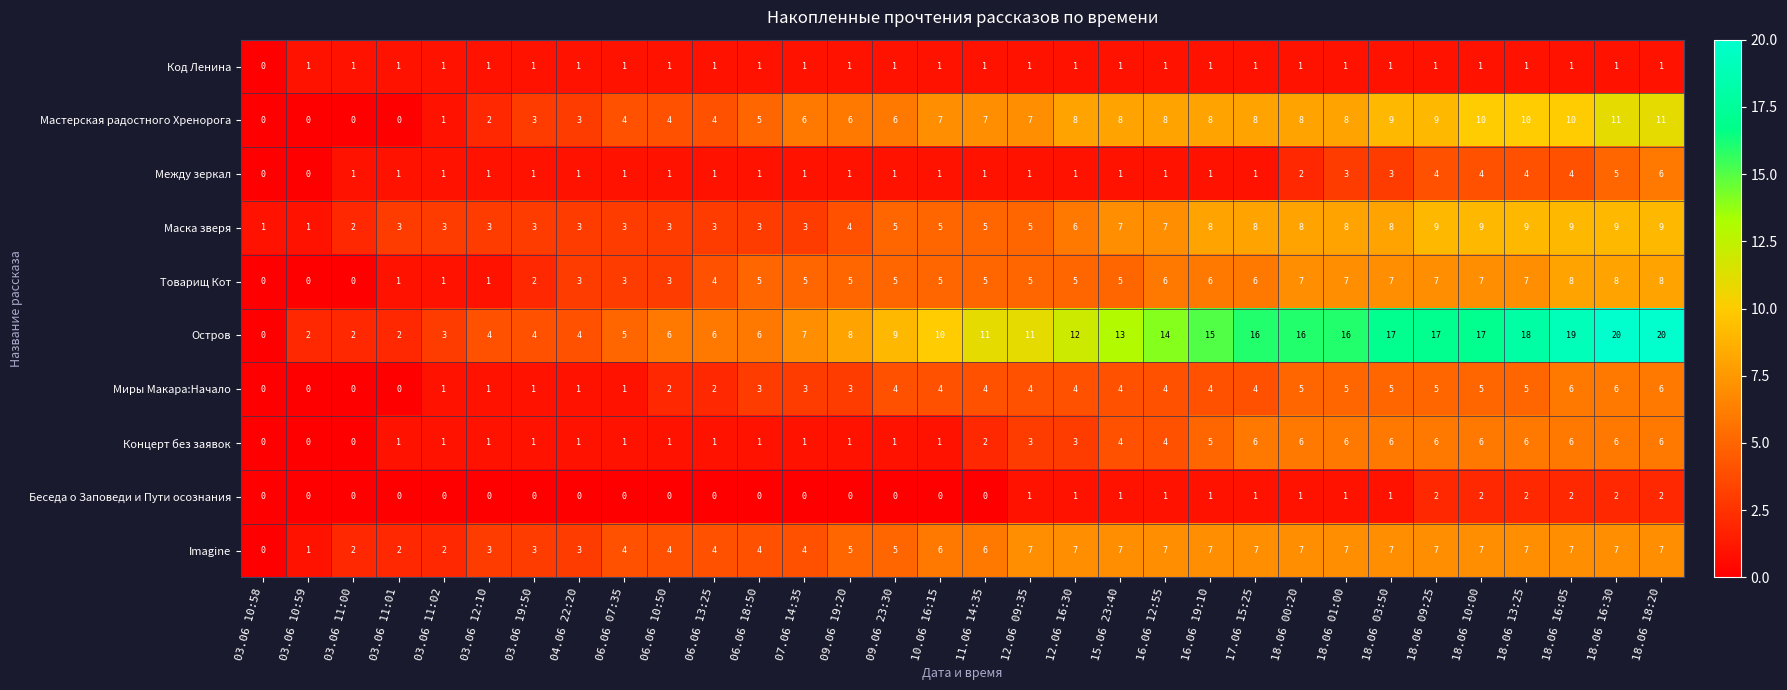

What value does the Маска зверя series have at 06.06 13:25?

3